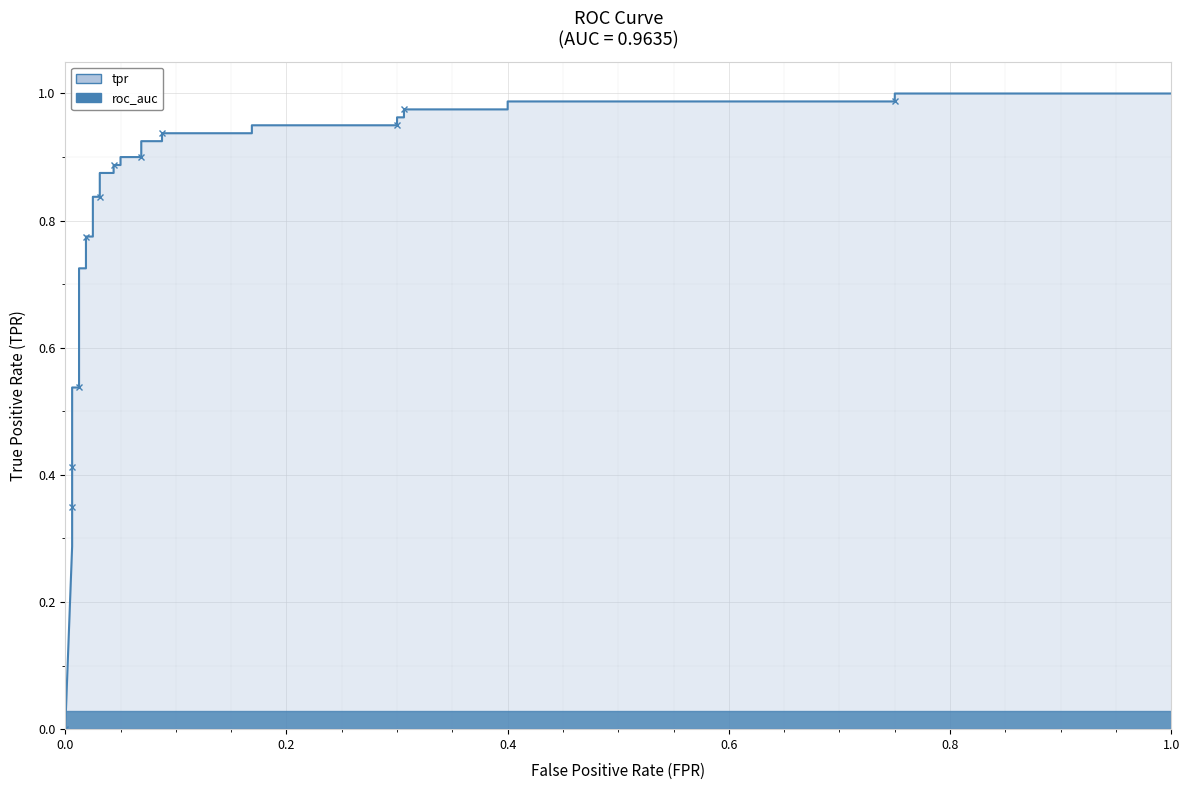

What is the average value?

0.8